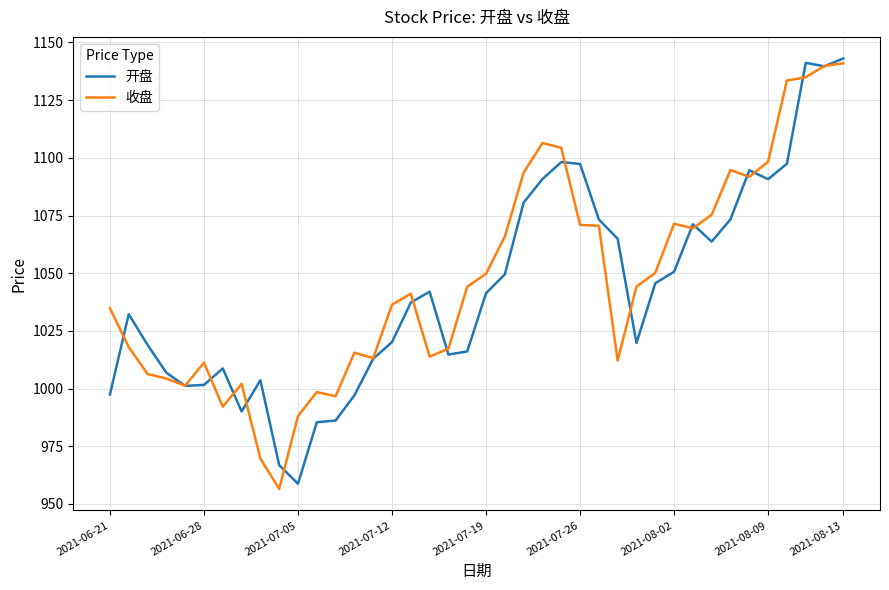

How many distinct data groups are displayed?

2